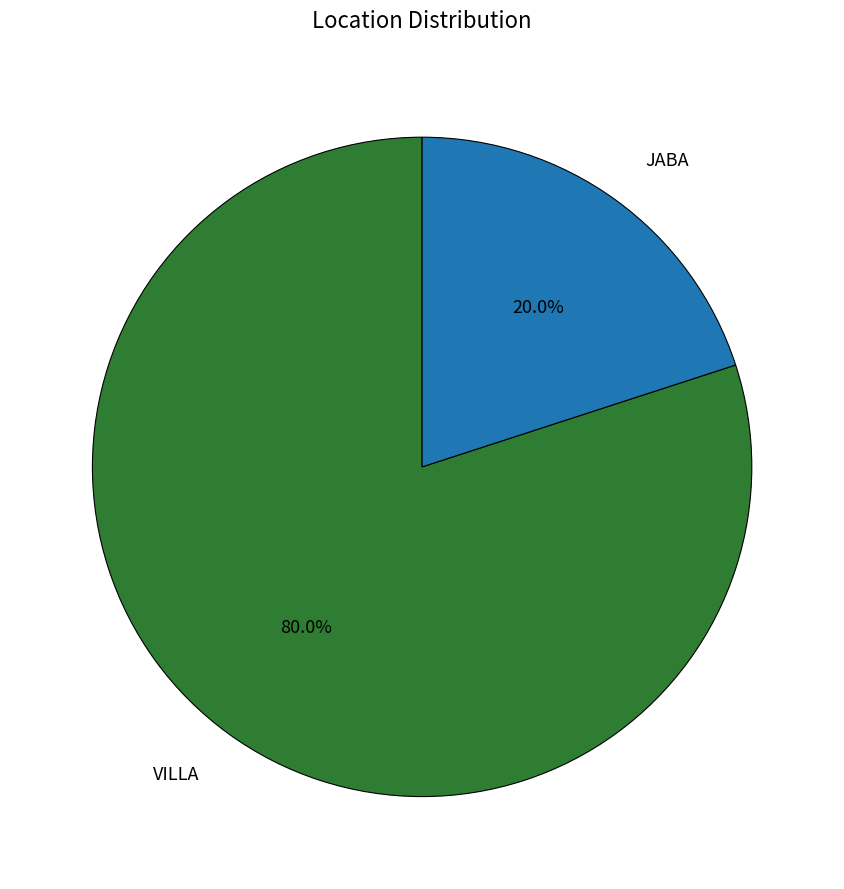

Rank the categories by value from lowest to highest.

JABA, VILLA